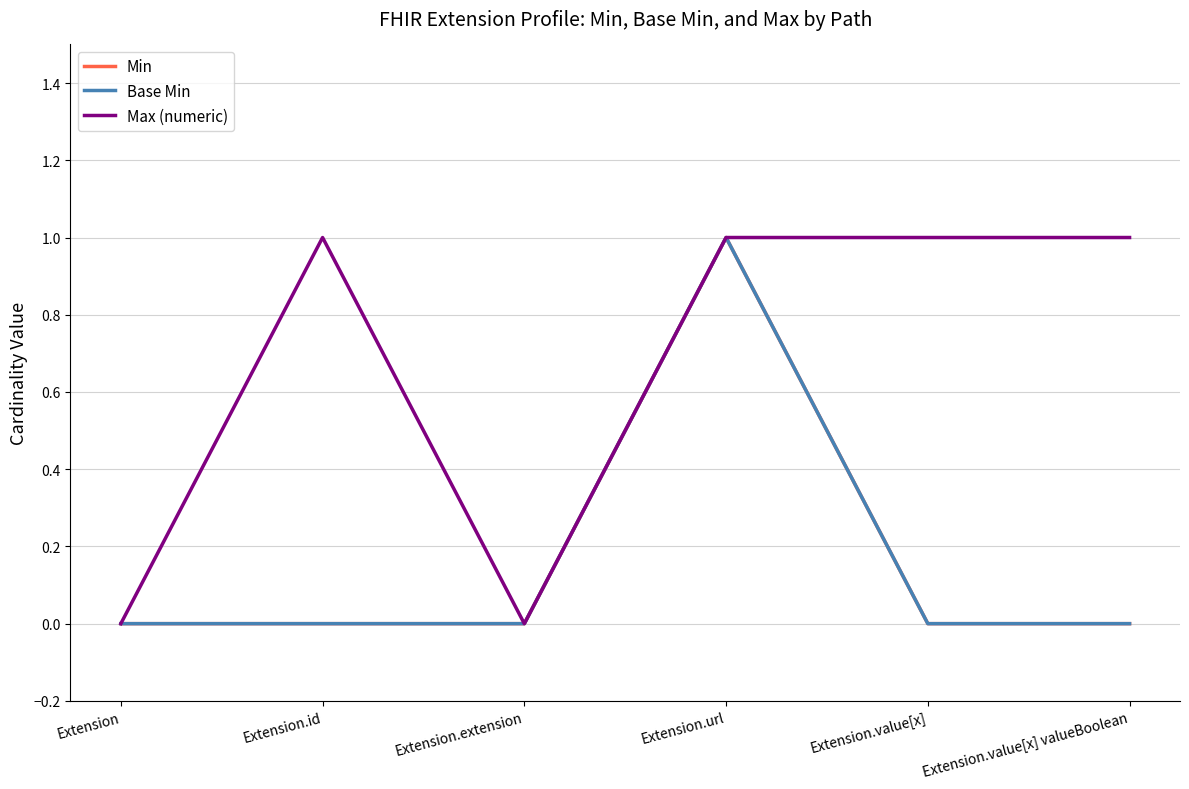

Is this an area chart (filled region under the line)?

No